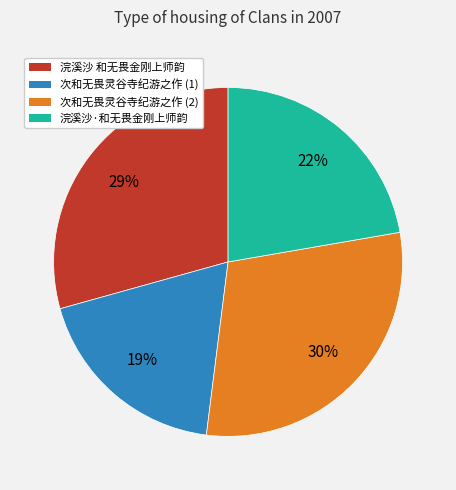

True or false: 浣溪沙 和无畏金刚上师韵 accounts for 29% of the total.

True